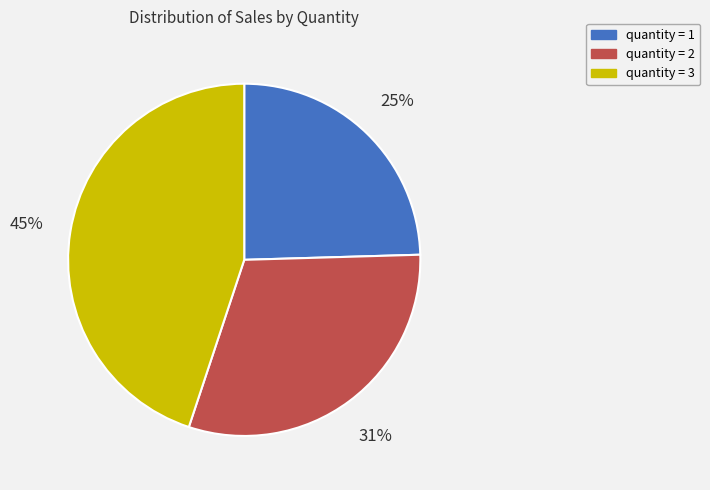

How many segments does this pie chart have?

3